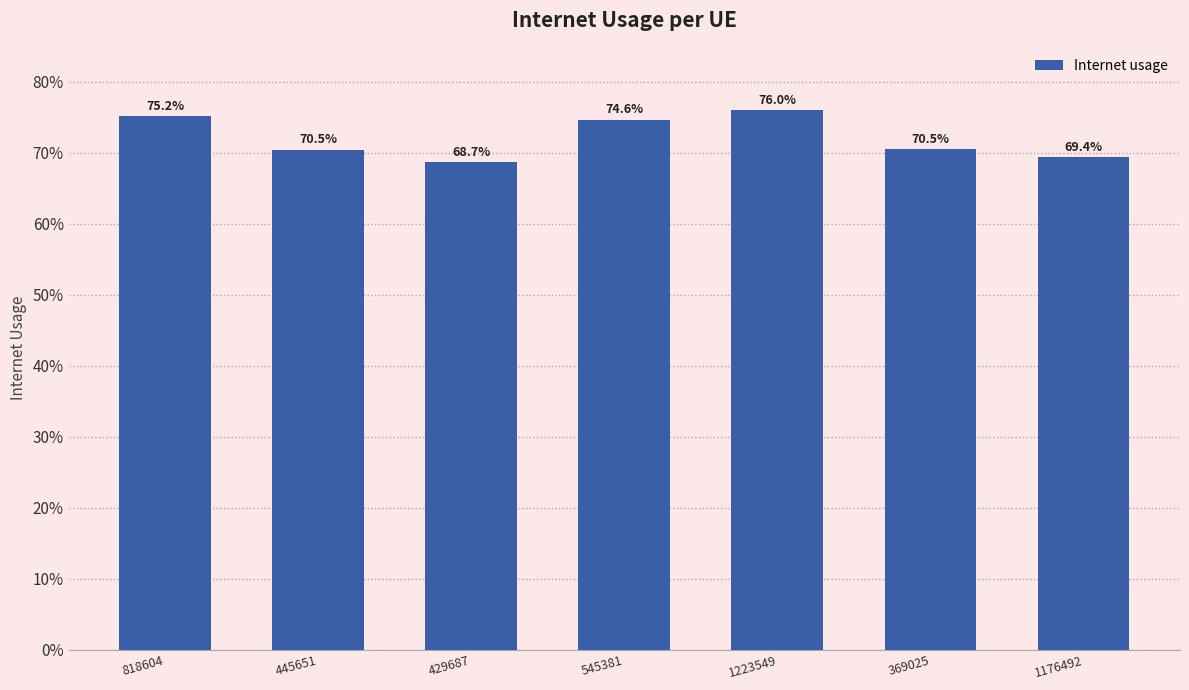

What is the label of the 4th bar from the right?

545381